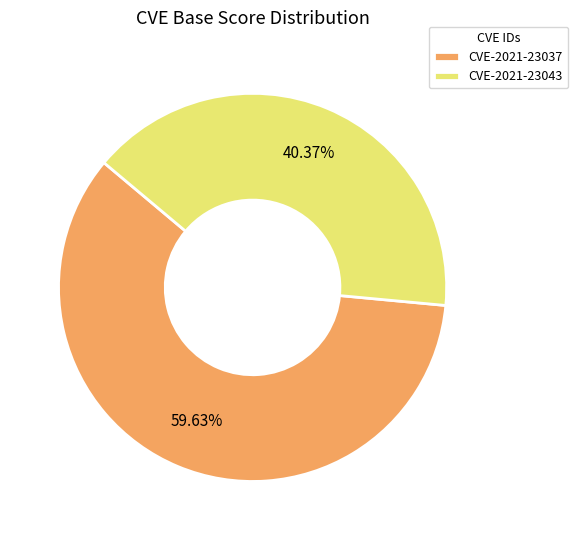

Count the number of slices in the pie.

2